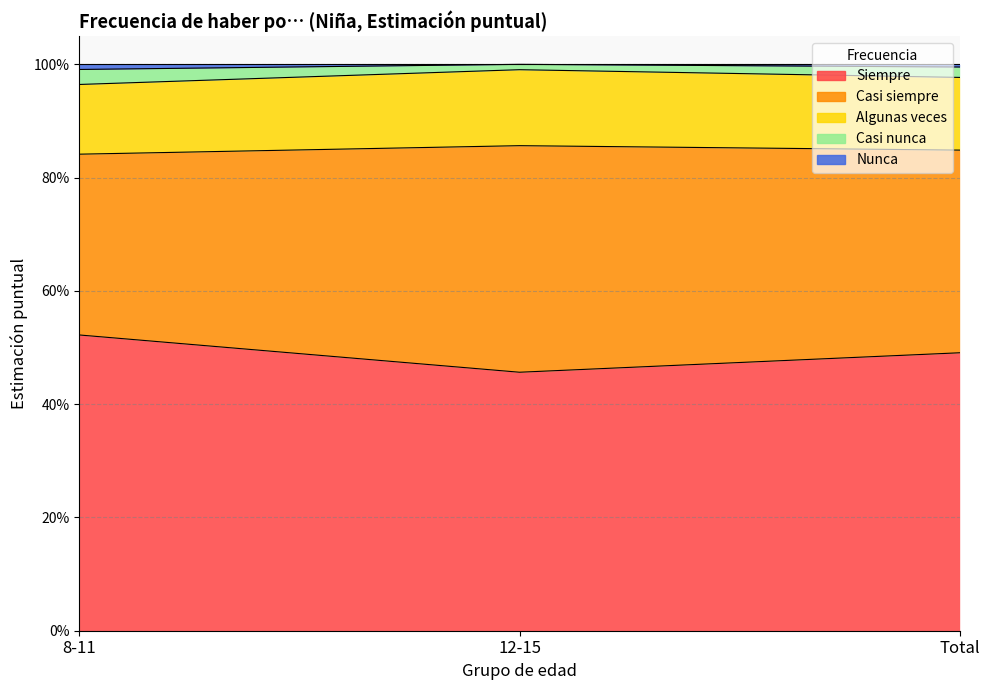

At how many categories does at least one series exceed 0?

3